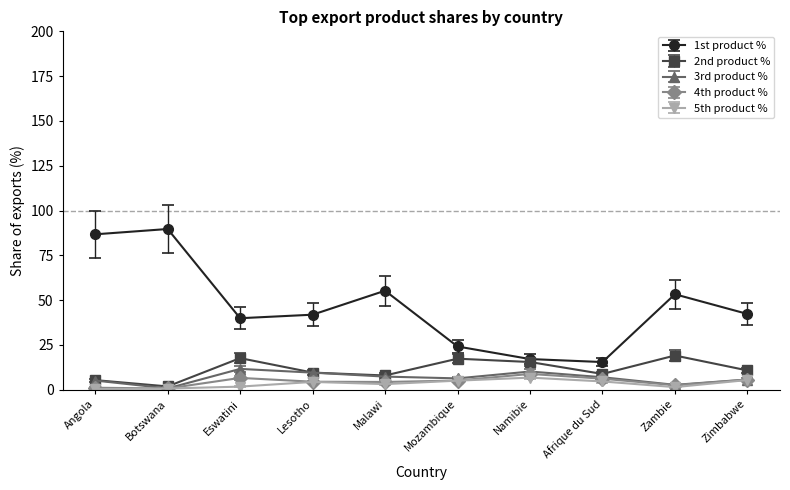

True or false: 4th product % and 1st product % intersect in this chart.

False